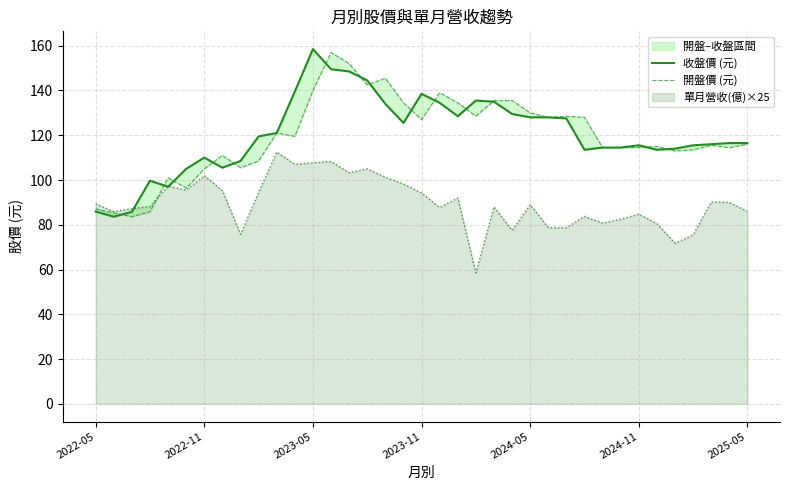

True or false: 收盤價 (元) has more than 0 points higher than both neighbors.

True